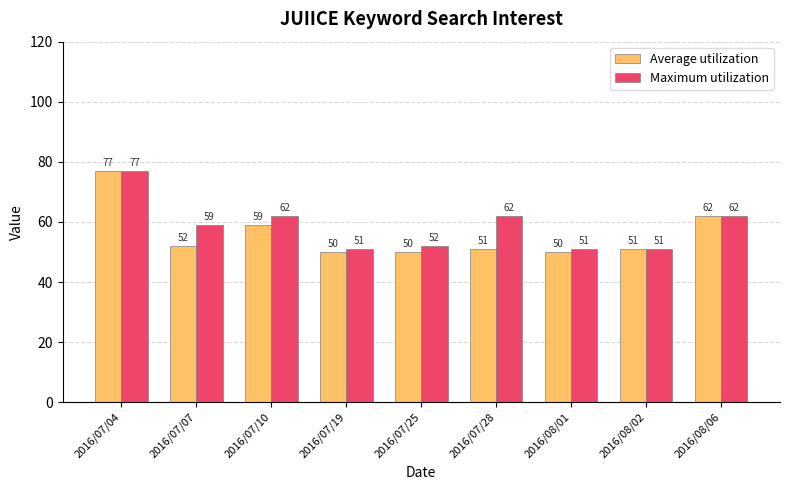

True or false: Maximum utilization has a value of 14 at 2016/08/01.

False